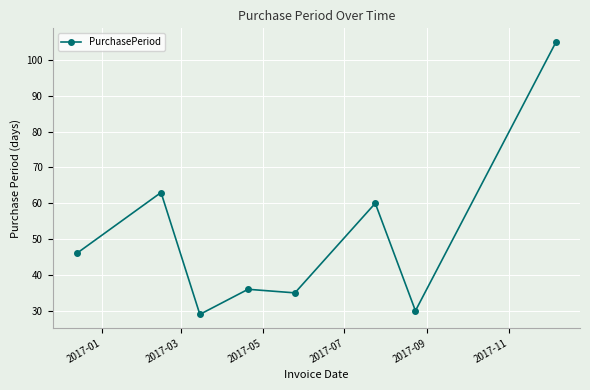

How many values are below 46?

4